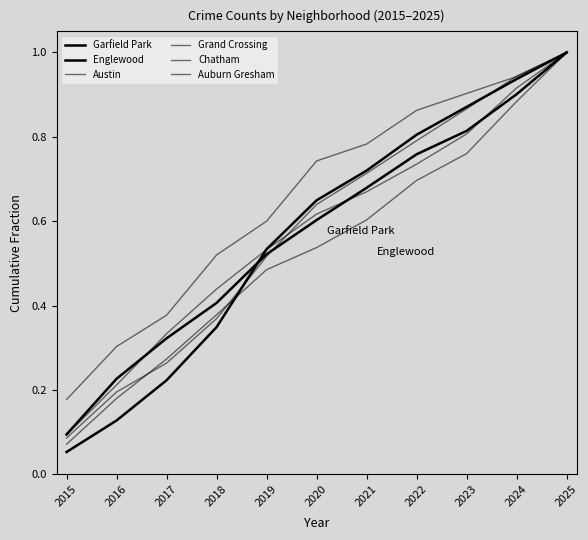

How many times do Chatham and Garfield Park cross each other?

1